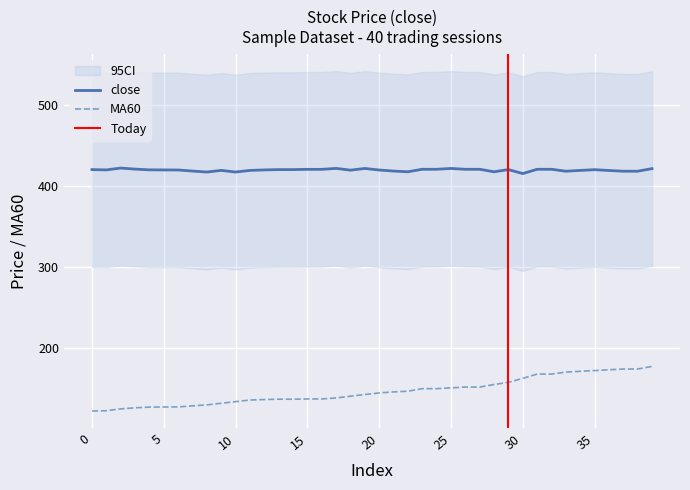

True or false: close and MA60 intersect in this chart.

False